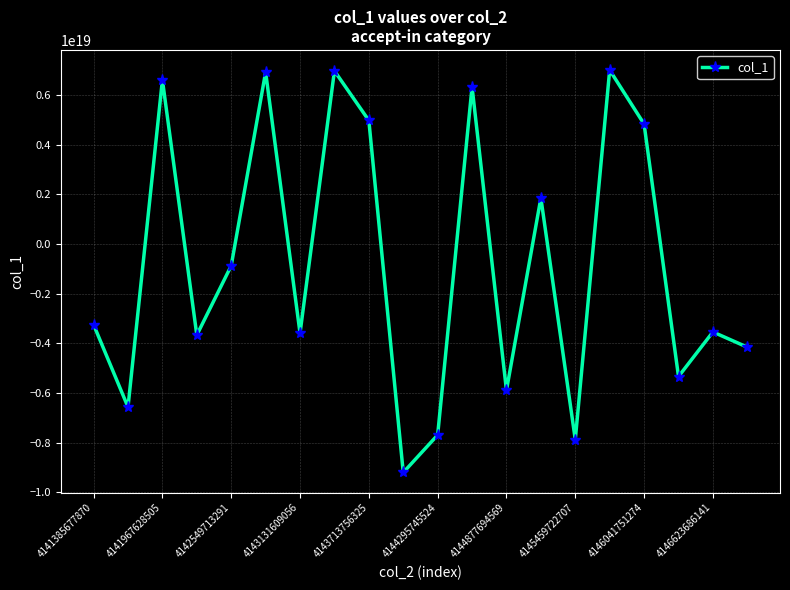

How many interior local valleys (lower than both neighbors) does the data have?

7